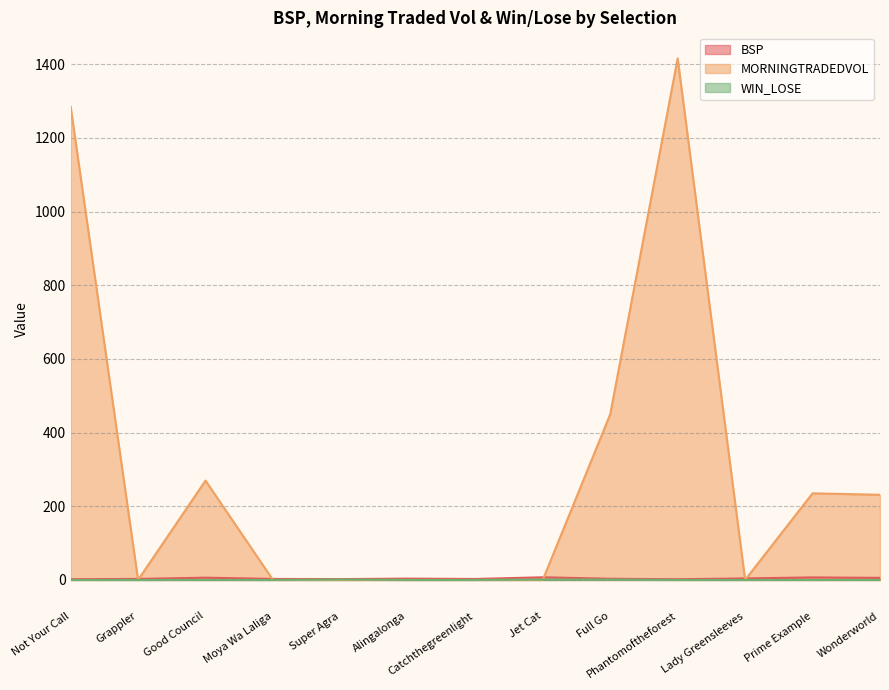

In MORNINGTRADEDVOL, how many points are lower than both neighbors (excluding endpoints)?

2